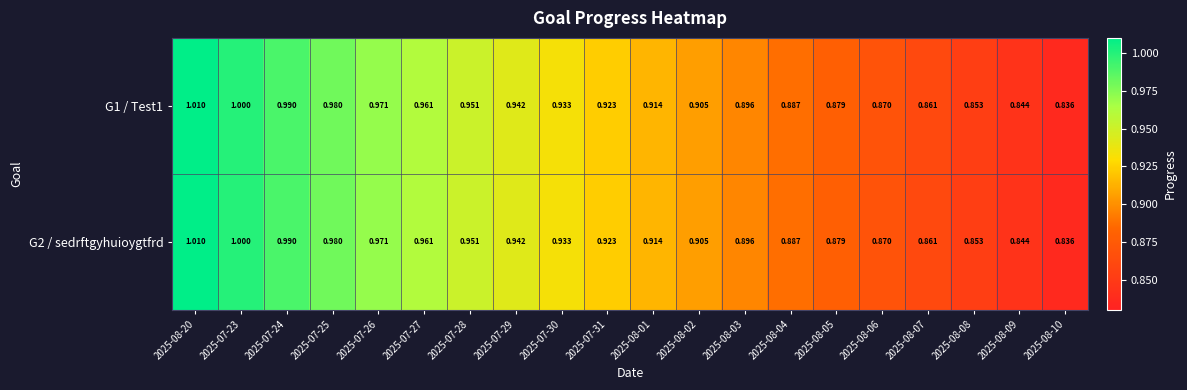

Is the value of G1 / Test1 at 2025-08-05 greater than the value of G2 / sedrftgyhuioygtfrd at 2025-08-20?

No